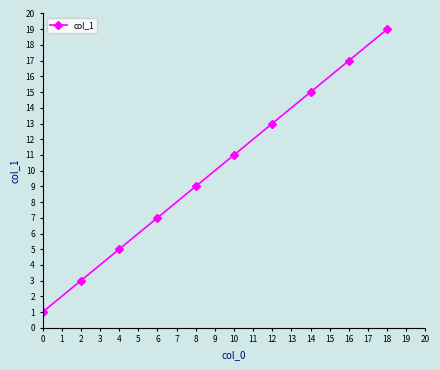

The chart shows a value of 5 at 4. True or false?

True